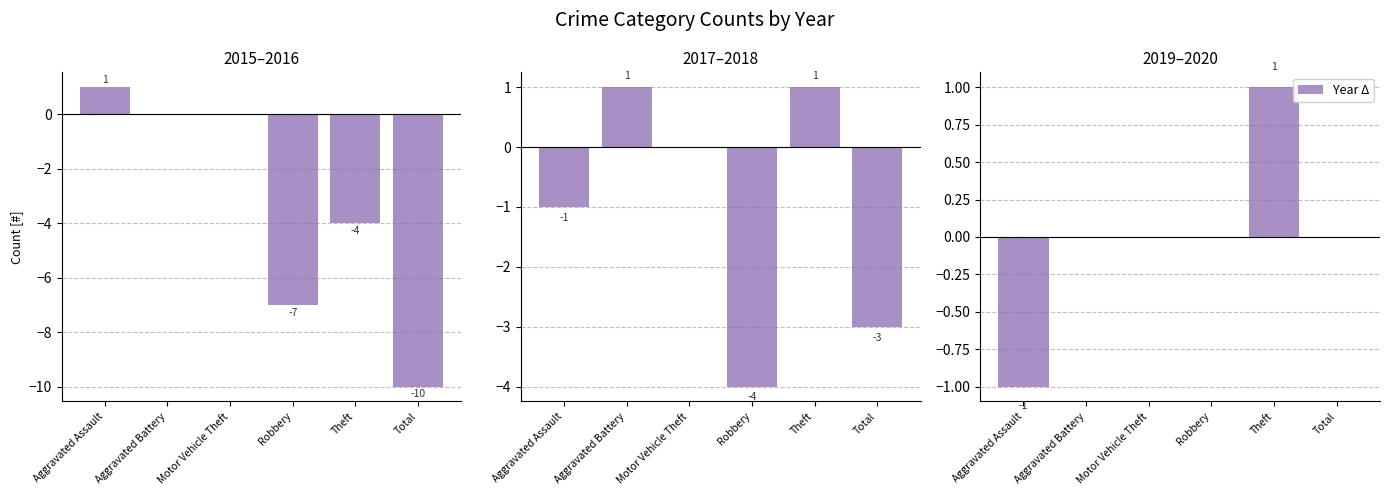

What is the value of the 2017 vs 2018 bar at the 2nd from the left?

1